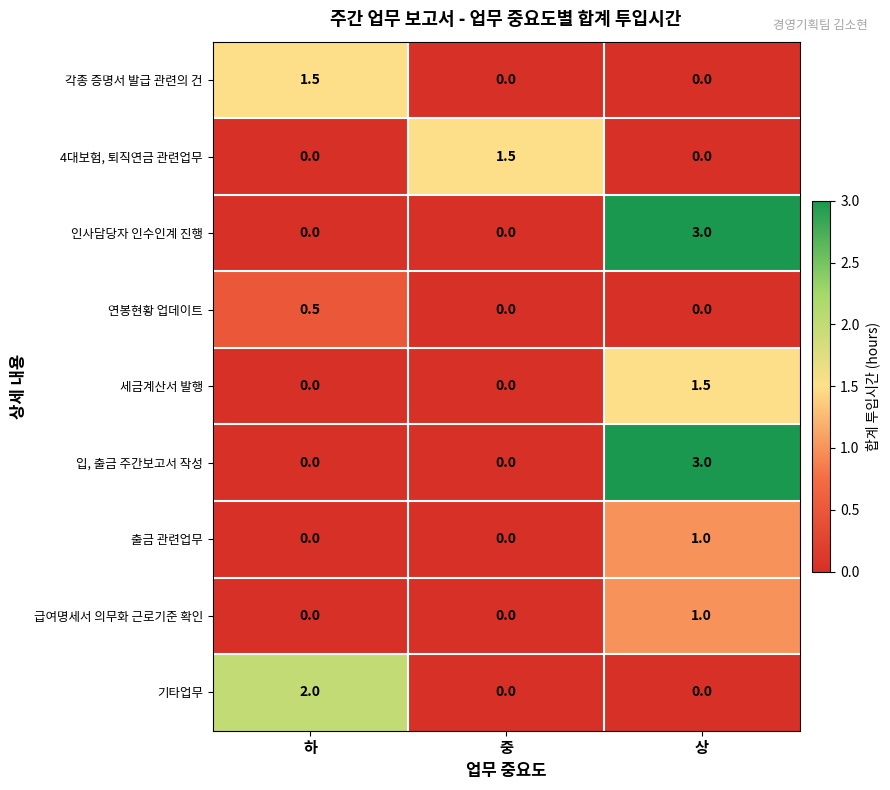

Is the value of 급여명세서 의무화 근로기준 확인 at 상 greater than the value of 입, 출금 주간보고서 작성 at 하?

Yes